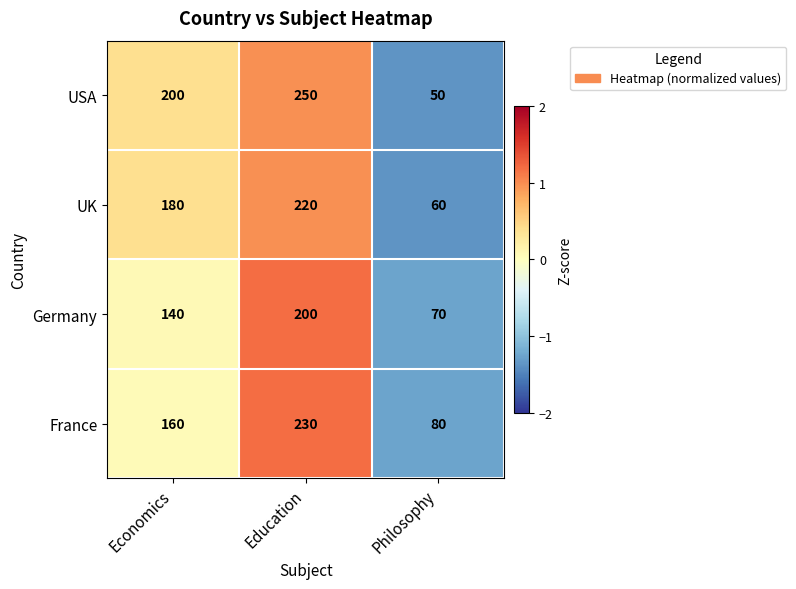

What is the sum of the France values at Education and Economics?

390